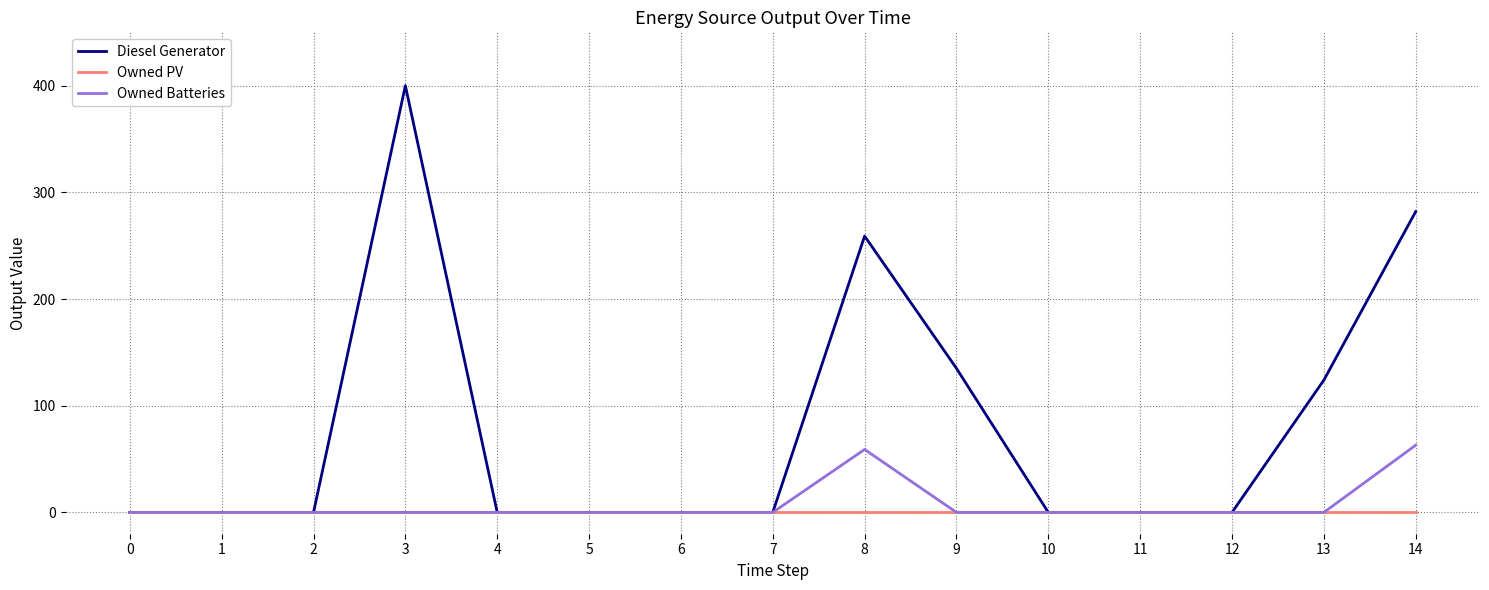

Reading left to right, extract all data points from this chart.

Diesel Generator: 0	0	0	400	0	0	0	0	259	135	0	0	0	124	282
Owned PV: 0	0	0	0	0	0	0	0	0	0	0	0	0	0	0
Owned Batteries: 0	0	0	0	0	0	0	0	59	0	0	0	0	0	63